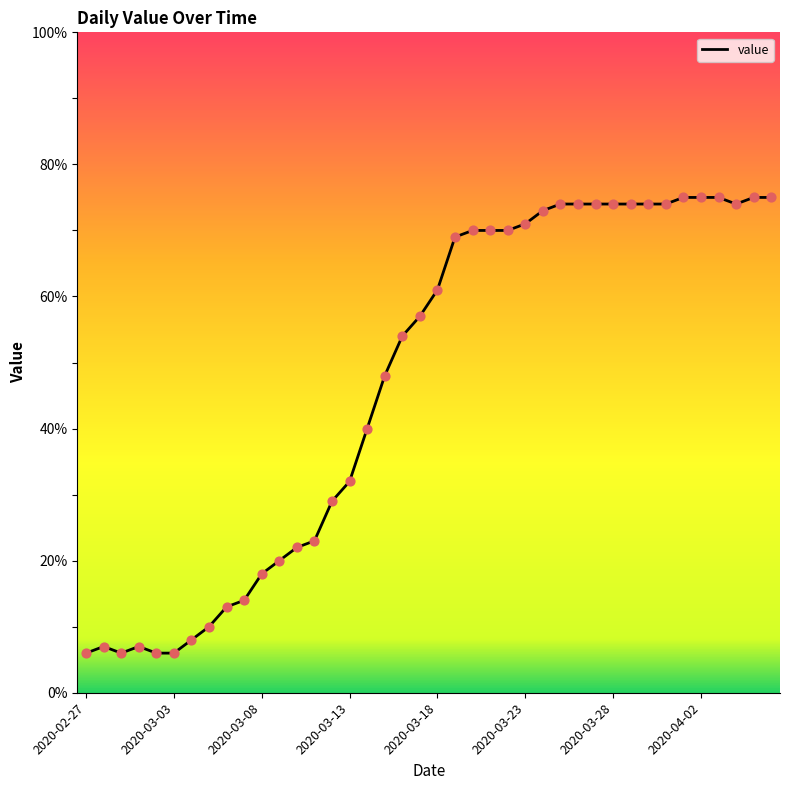

What is the difference between the maximum and minimum values?

69